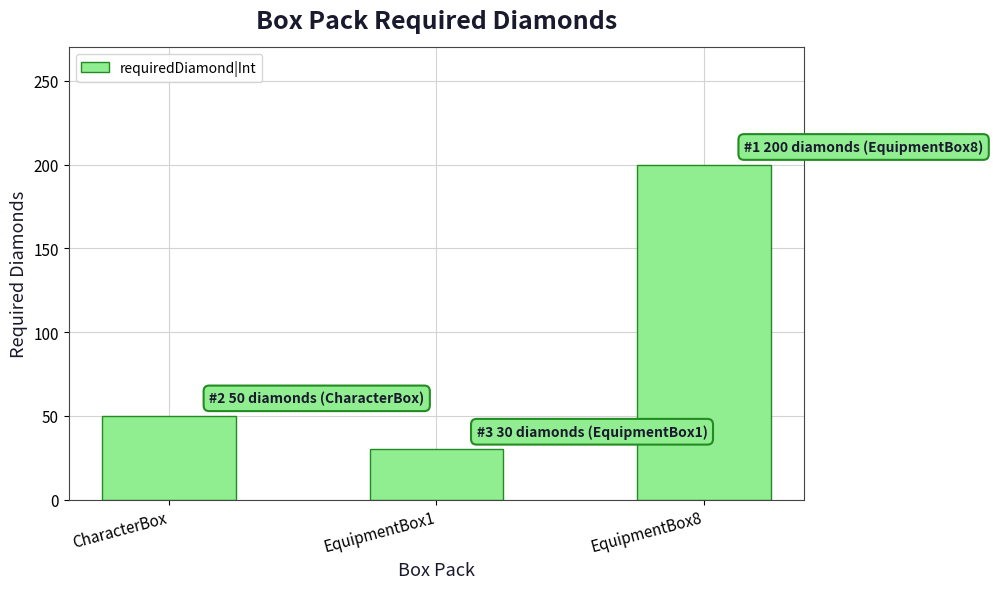

What is the value of the 3rd bar from the left?

200